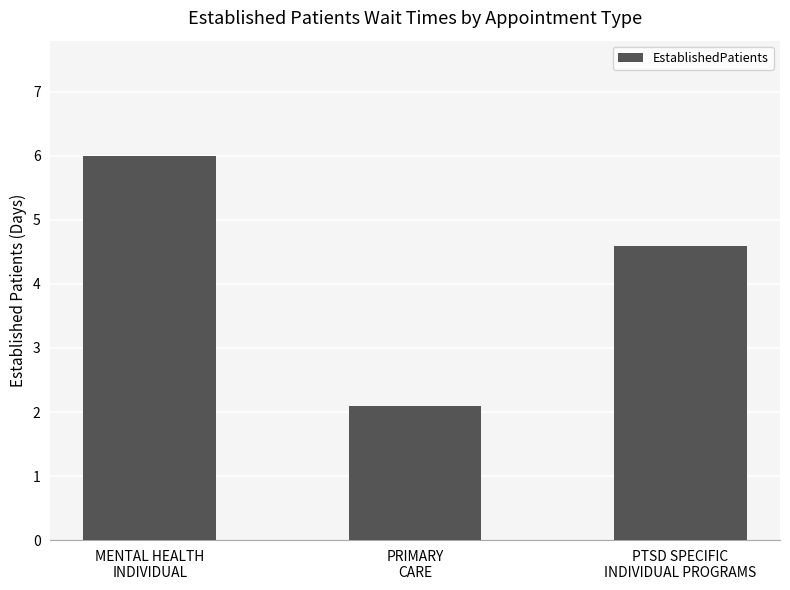

What is the difference between the maximum and minimum values?

3.9